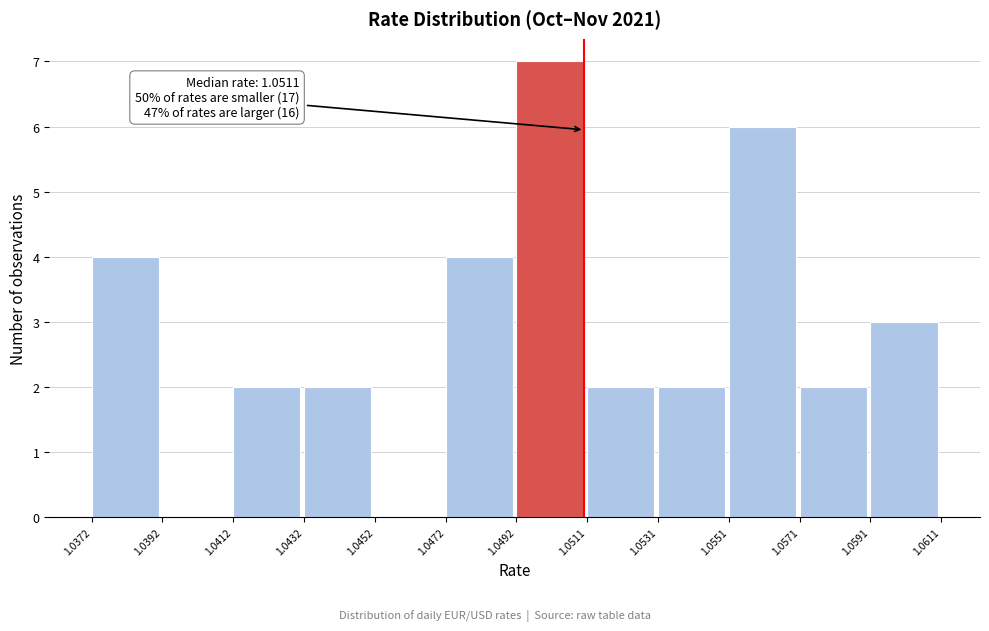

Which range on the x-axis has the tallest bar?

1.0492 to 1.0511